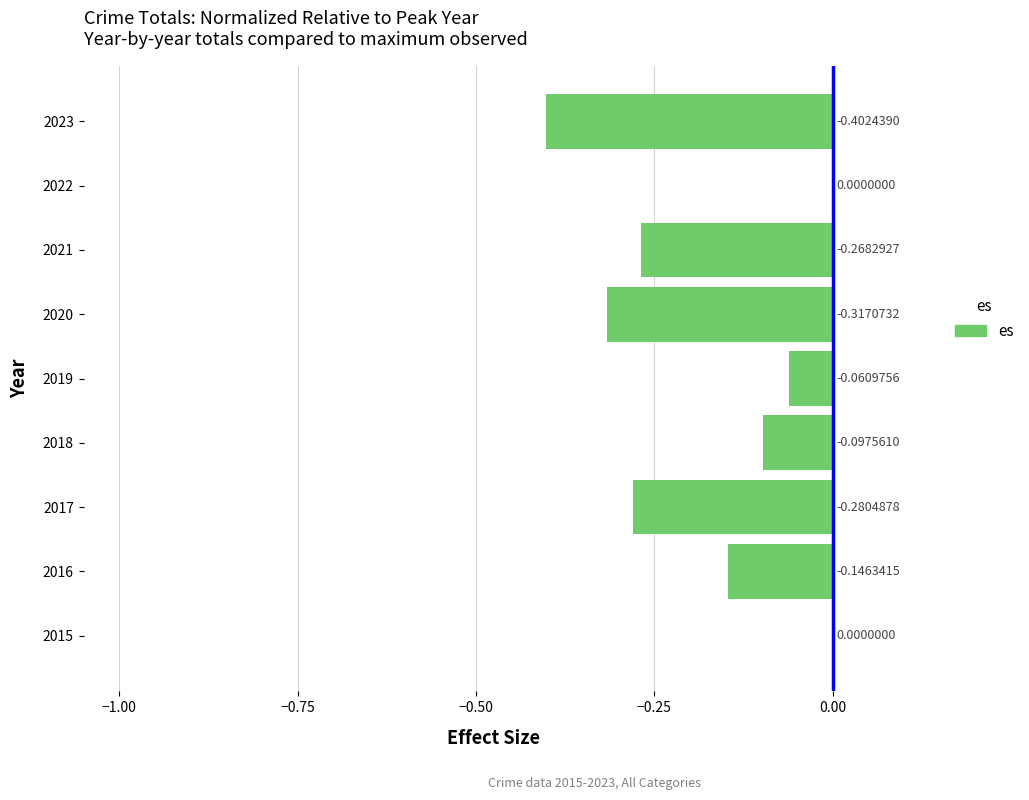

Count the number of data series in this chart.

1